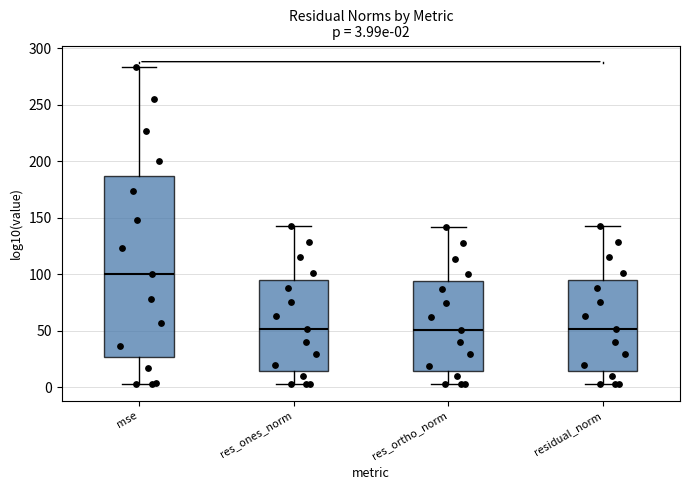

Which box is the tallest, from its lower edge to its upper edge?

mse